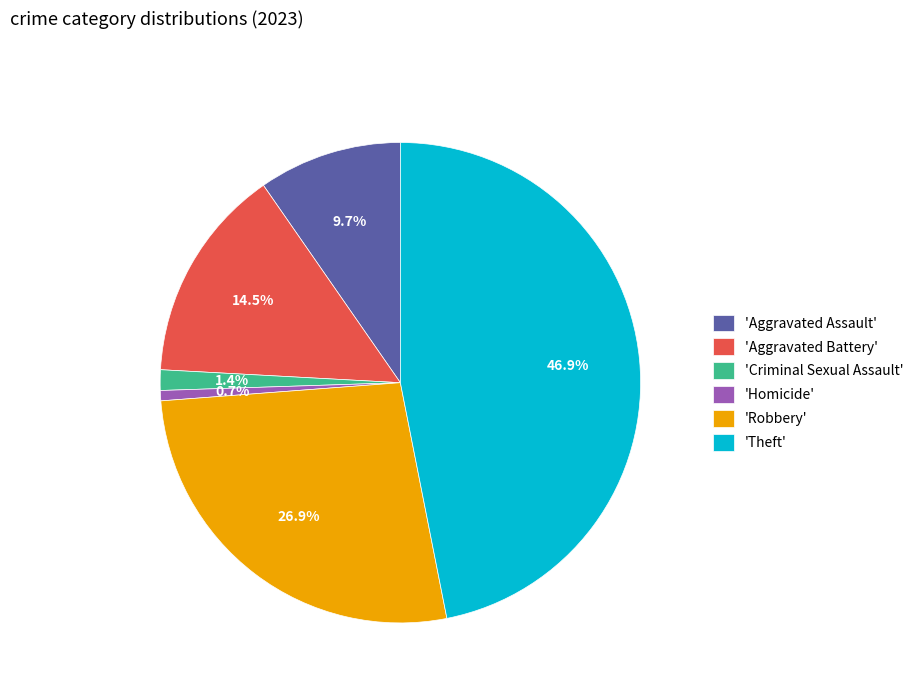

What is the smallest slice in the pie chart?

'Homicide'